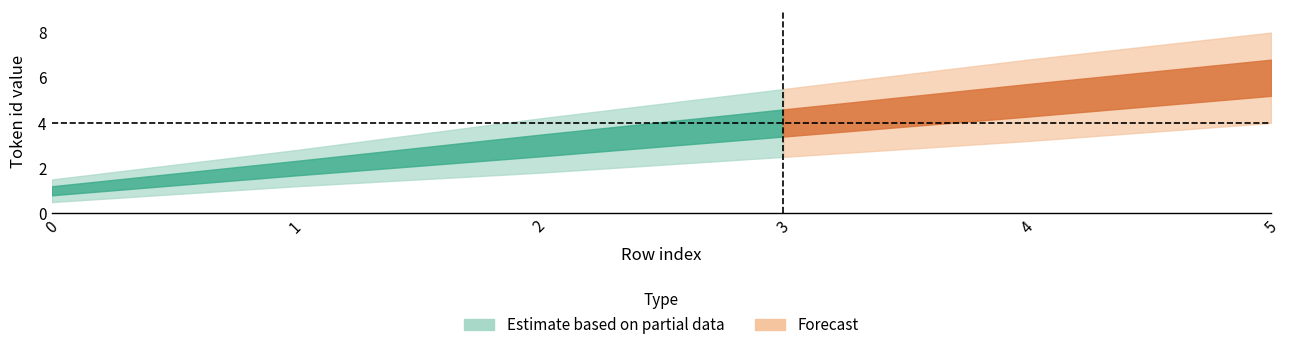

Does the chart display data point markers on the line(s)?

No